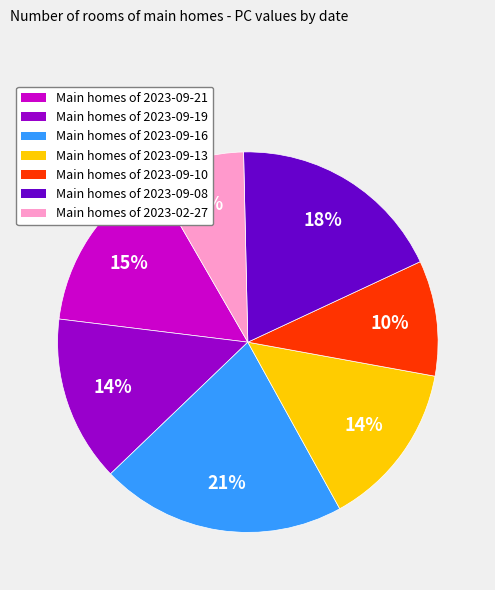

Approximately how many times larger is the value at Main homes of 2023-09-21 compared to Main homes of 2023-09-08?

0.8